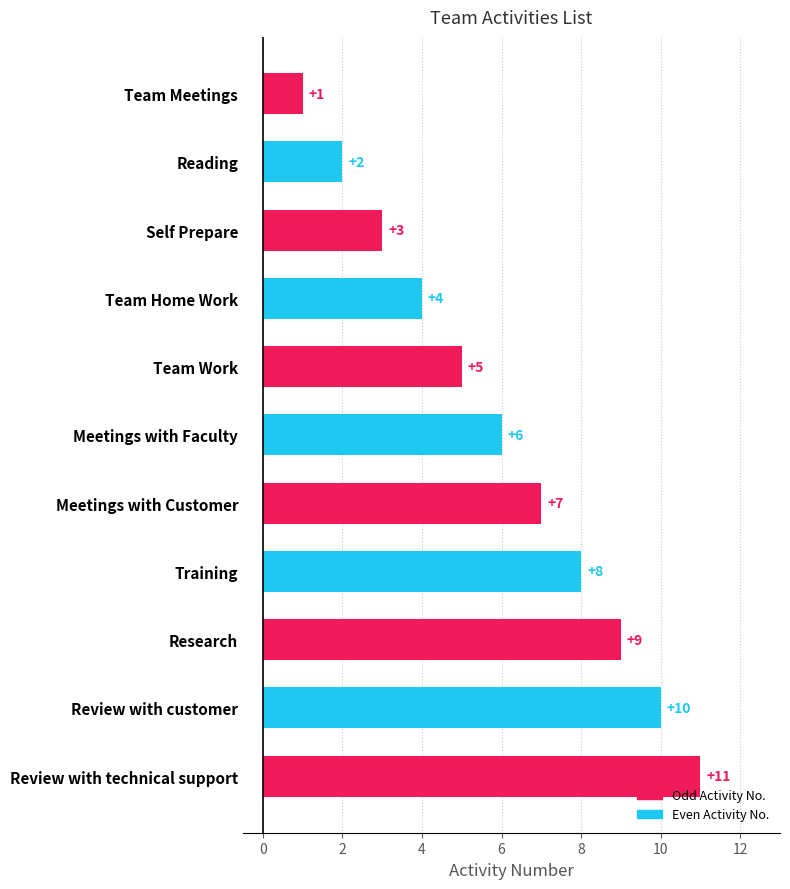

How many series are shown in this chart?

1